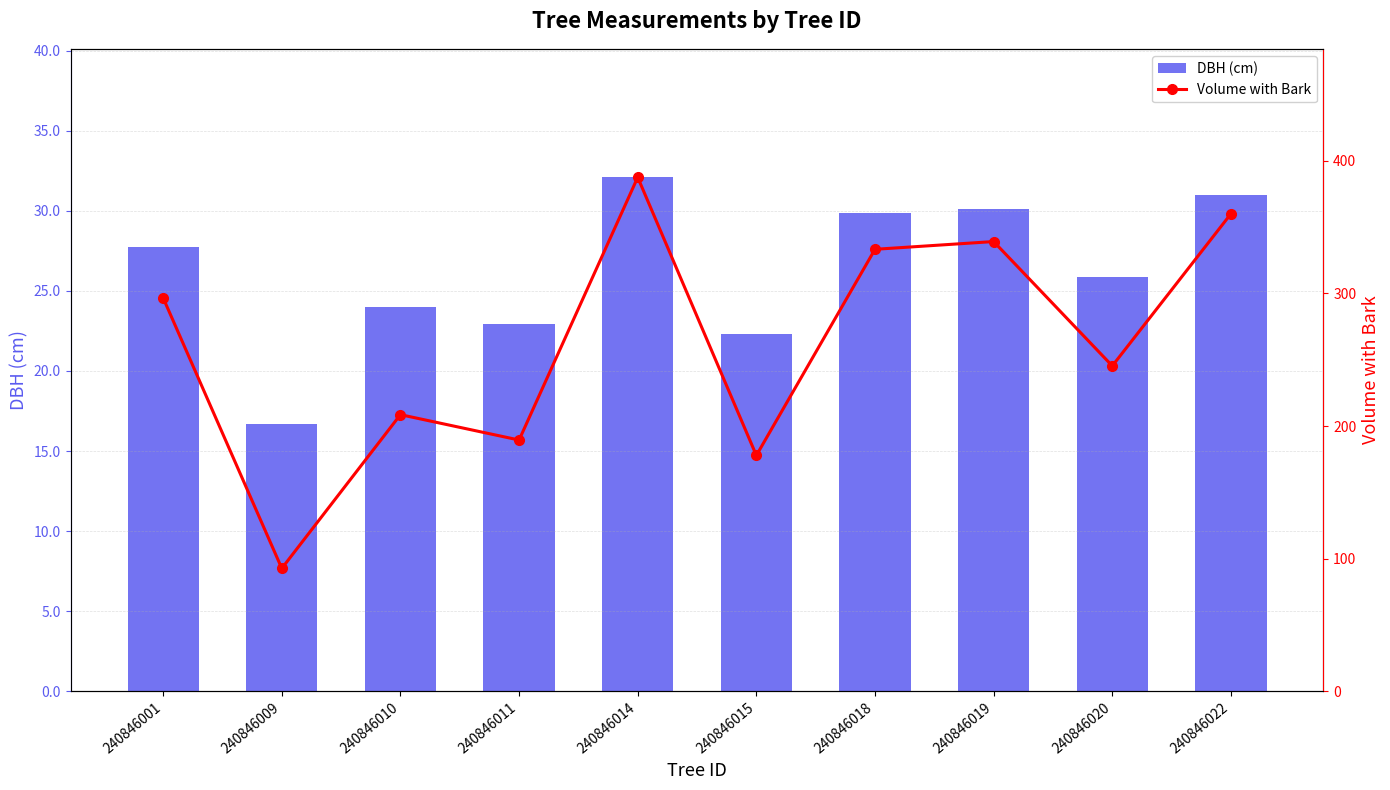

Are the bars grouped side by side (vs. stacked)?

Yes